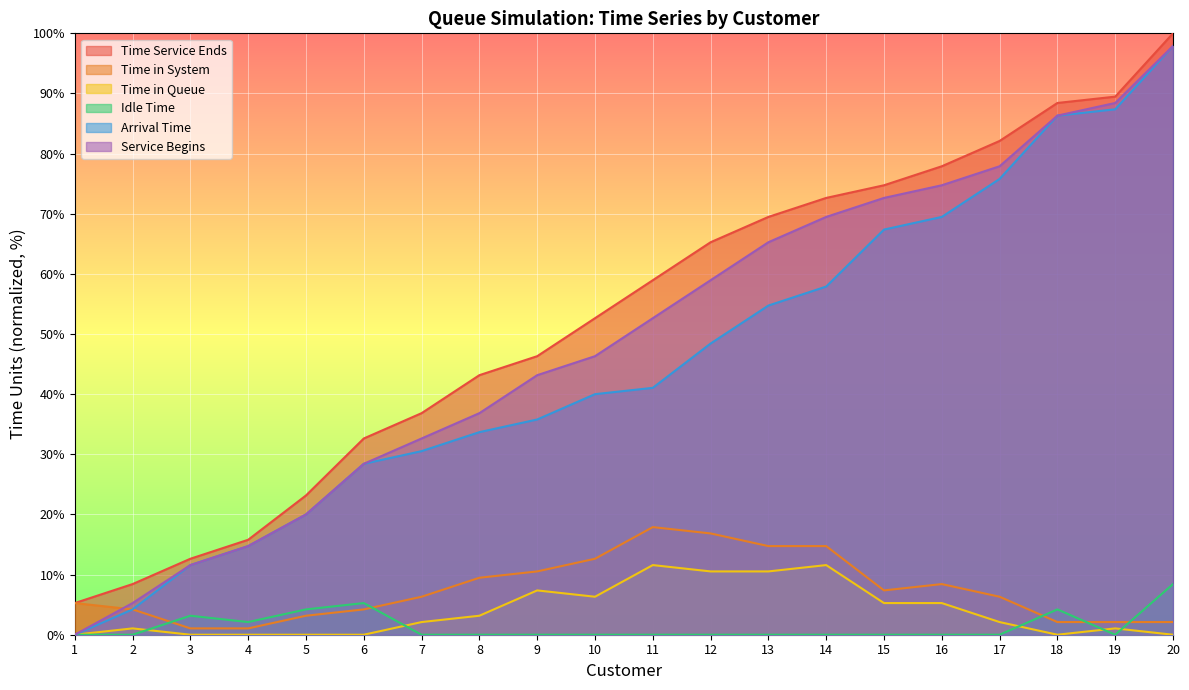

True or false: Time in Queue and Time Service Ends intersect in this chart.

False